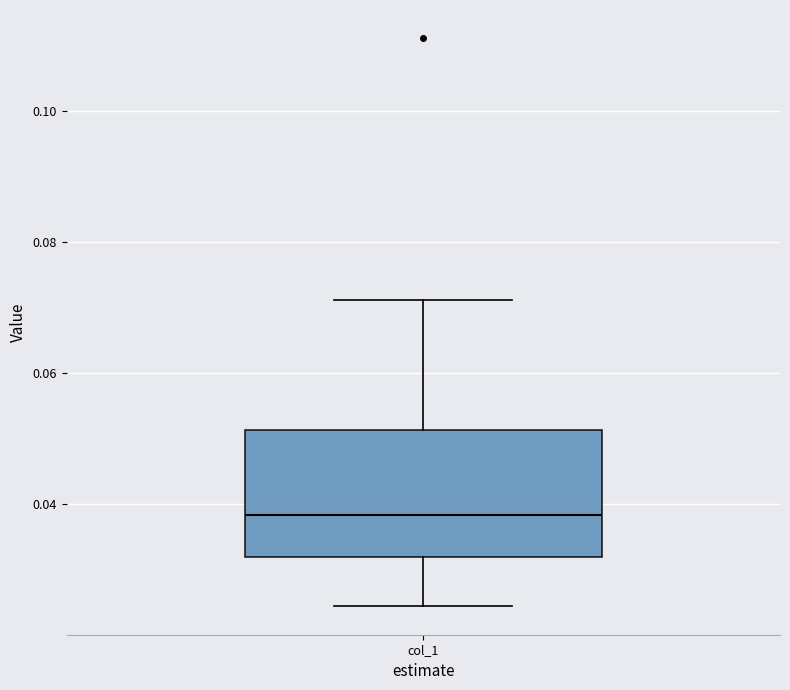

Read this box plot against the y-axis: the position of the median line, the range covered by the box, and the ends of both whiskers. The values are not printed on the chart, so give them approximately, as read against the axis.

median 0.038, box 0.032 to 0.052, whiskers 0.024 to 0.072